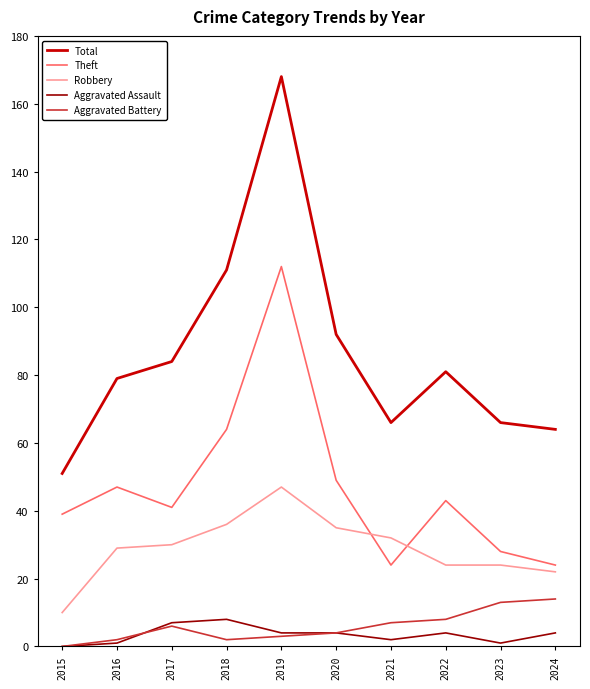

What is the highest value of the Robbery series?

47